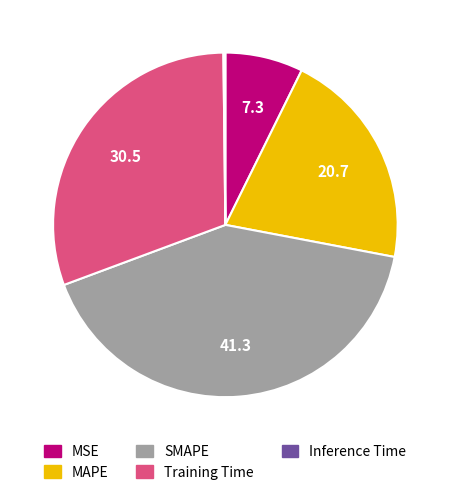

Does Training Time represent more than half of the total?

No